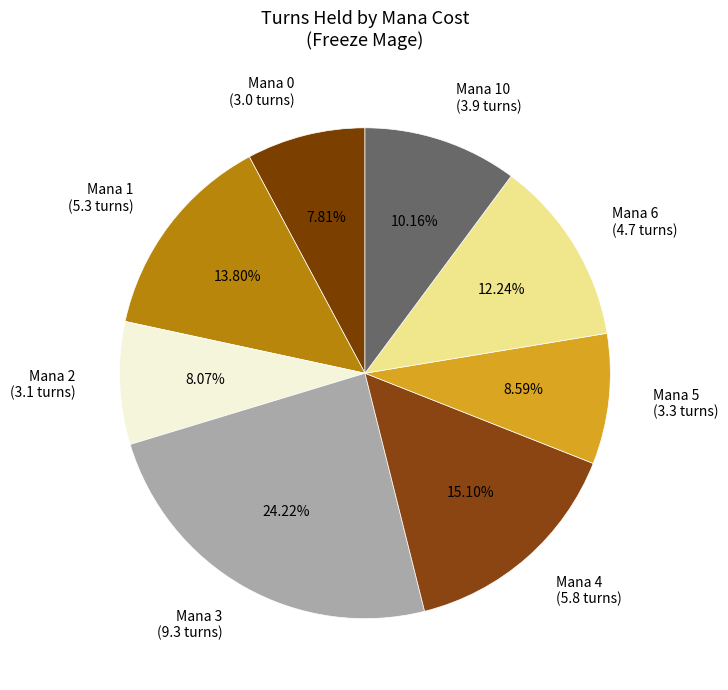

Approximately how many times larger is the value at Mana 2 (3.1 turns) compared to Mana 0 (3.0 turns)?

1.0